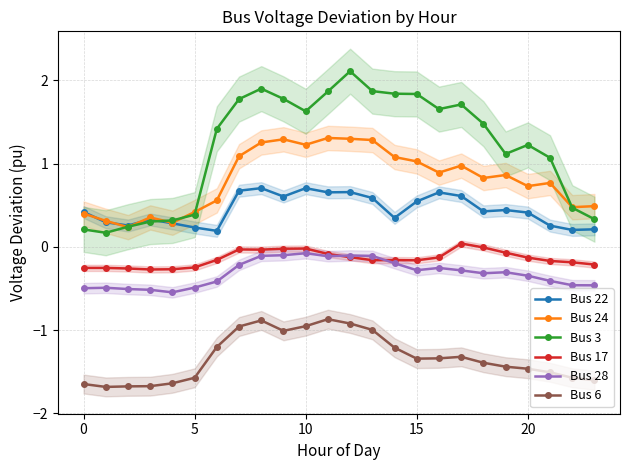

Is it true that Bus 22 equals 0.2 at 23?

True